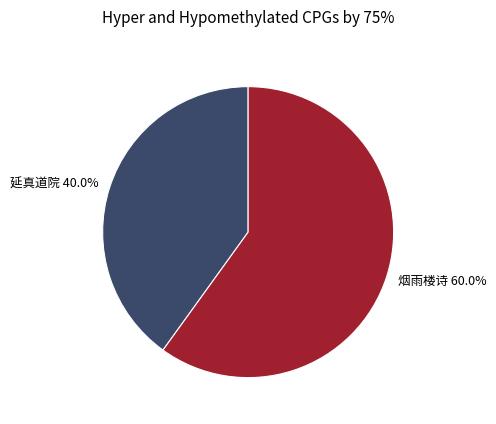

Which category has the smallest portion of the pie?

延真道院 40.0%